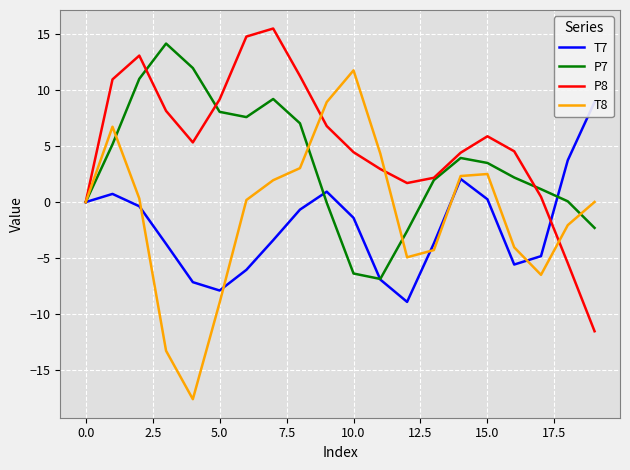

True or false: T7 and P8 intersect in this chart.

True